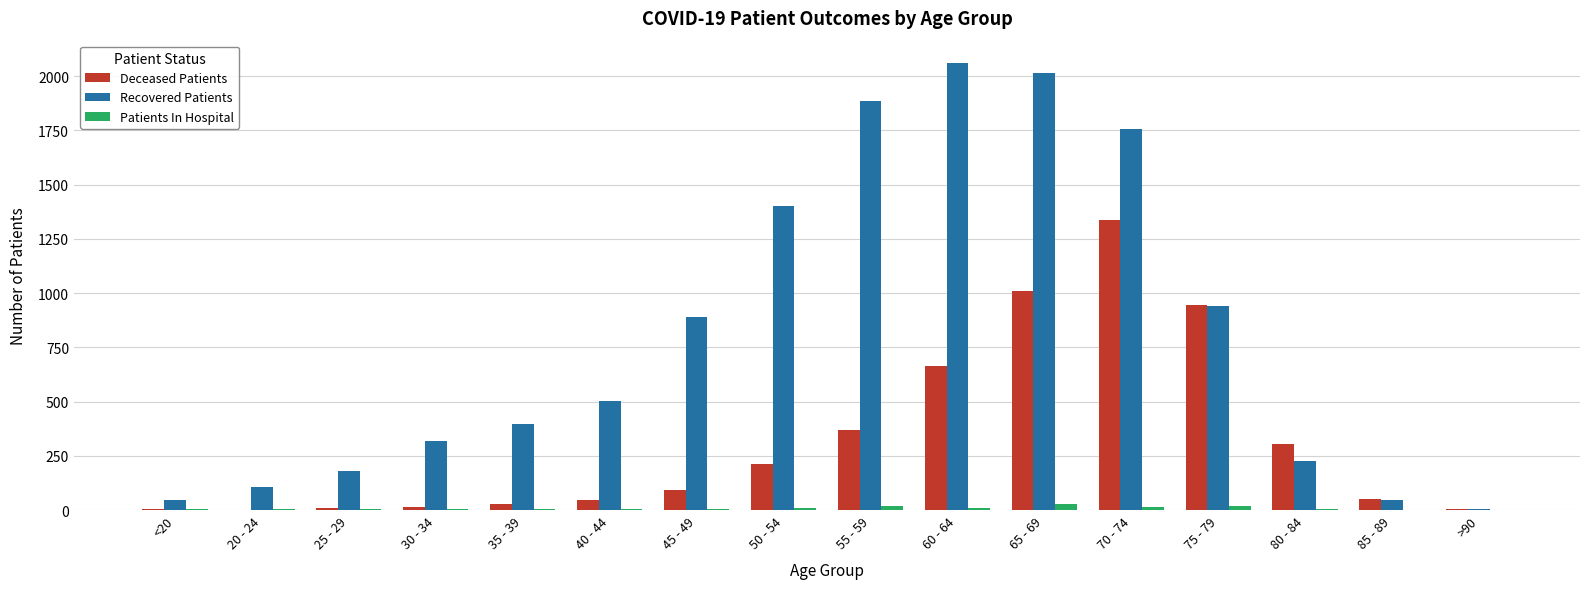

What are all the series names shown in the legend?

Deceased Patients, Recovered Patients, Patients In Hospital